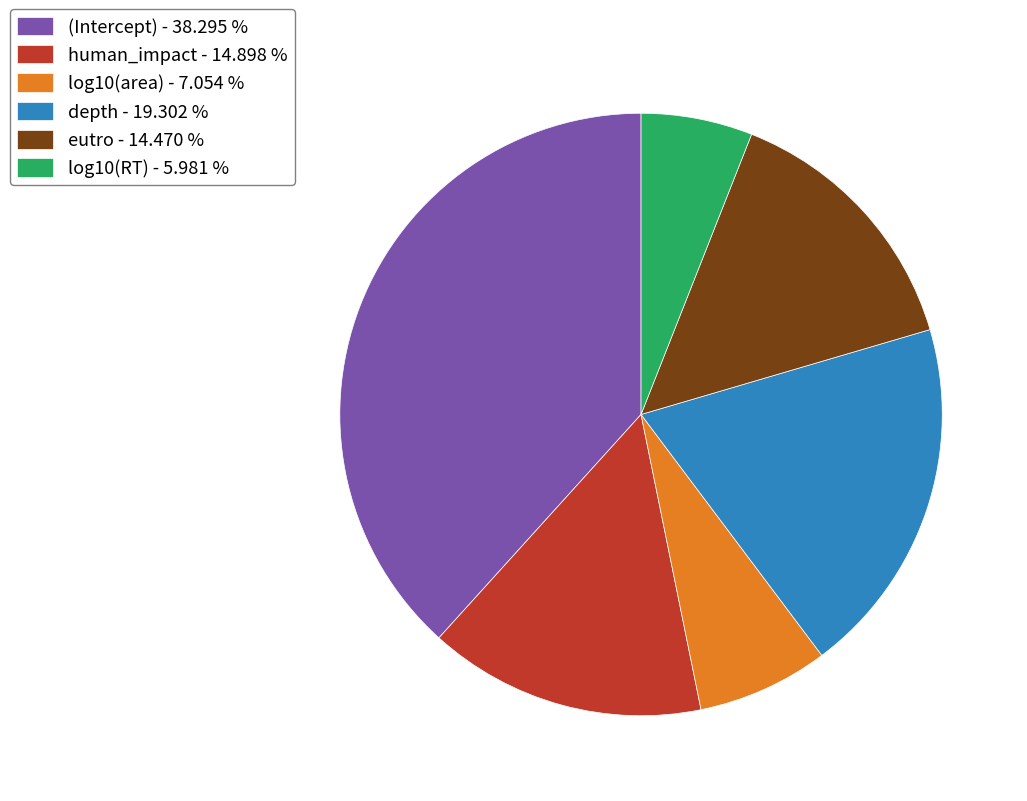

How many slices are in this pie chart?

6